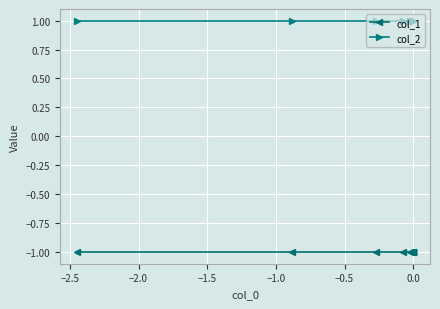

True or false: col_2 and col_1 cross at least once.

False